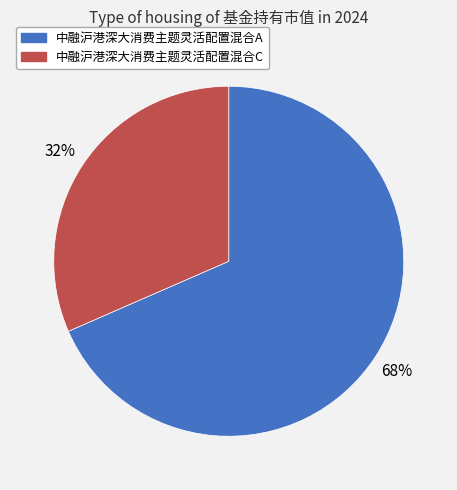

Is 中融沪港深大消费主题灵活配置混合A the majority of the pie?

Yes